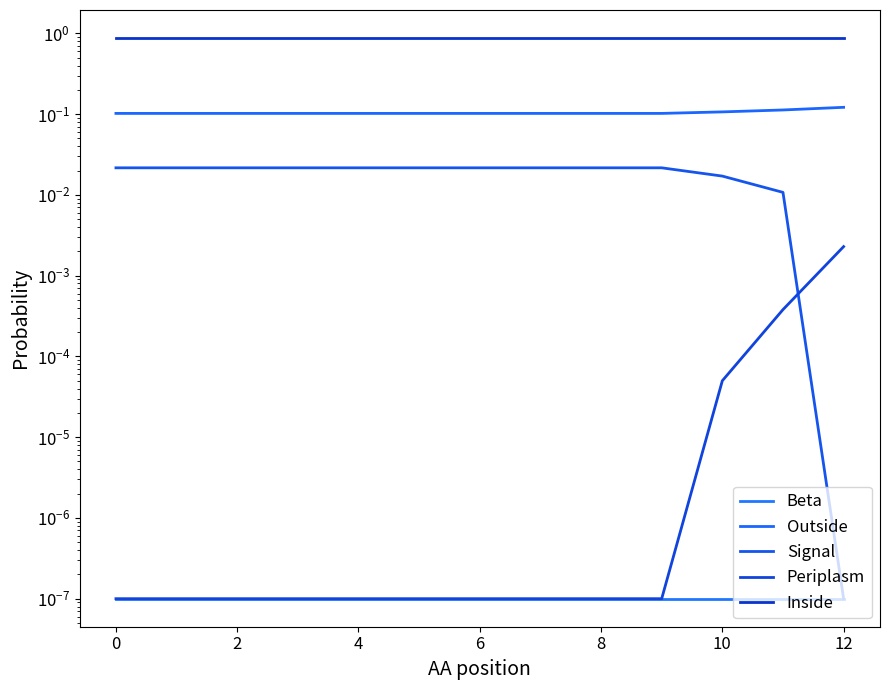

Which series has the widest spread of values?

Signal